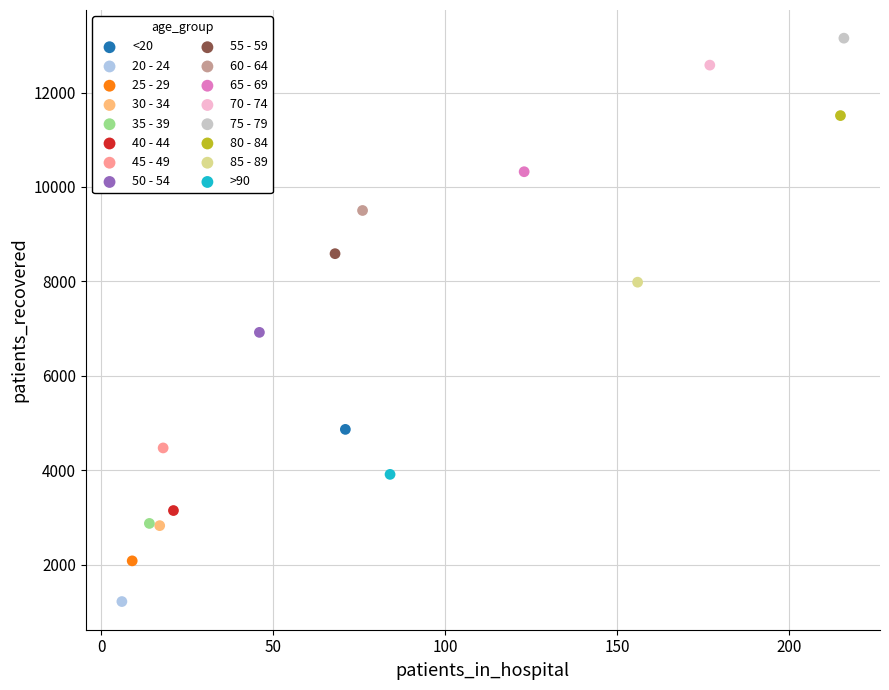

Which series contains the highest Y value?

75 - 79